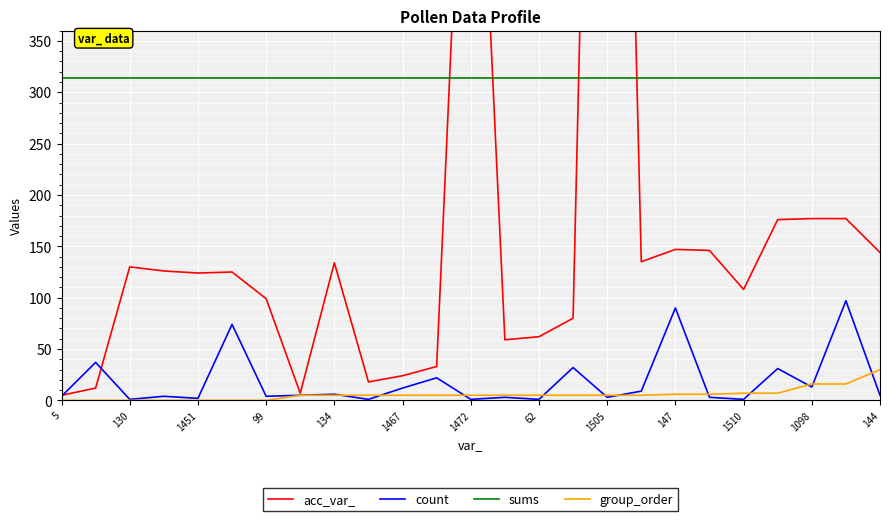

The group_order series shows 5 at 1467. True or false?

True